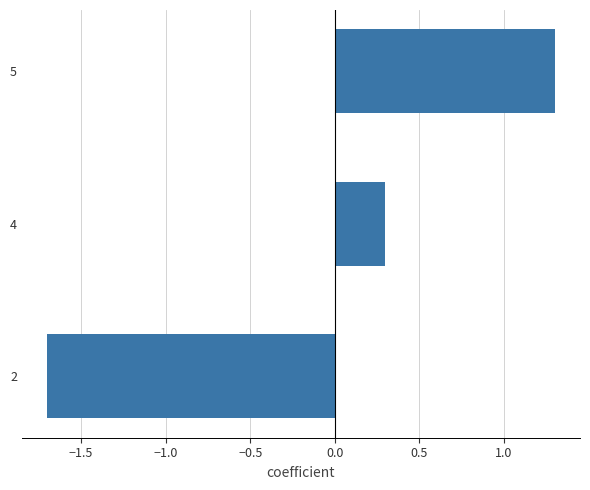

At which category does the chart reach its minimum across all series?

2